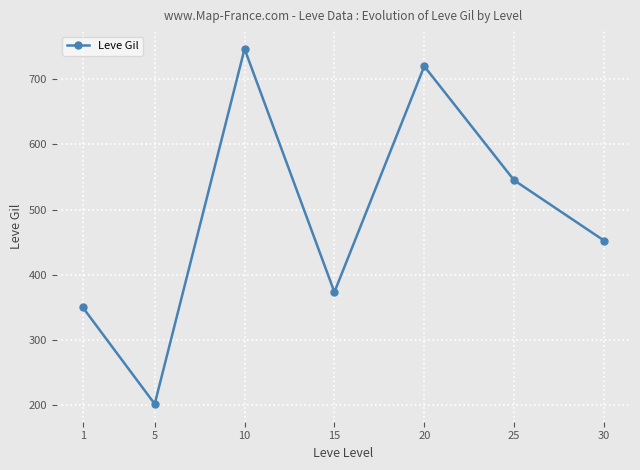

Which category has the lowest value across all series?

5